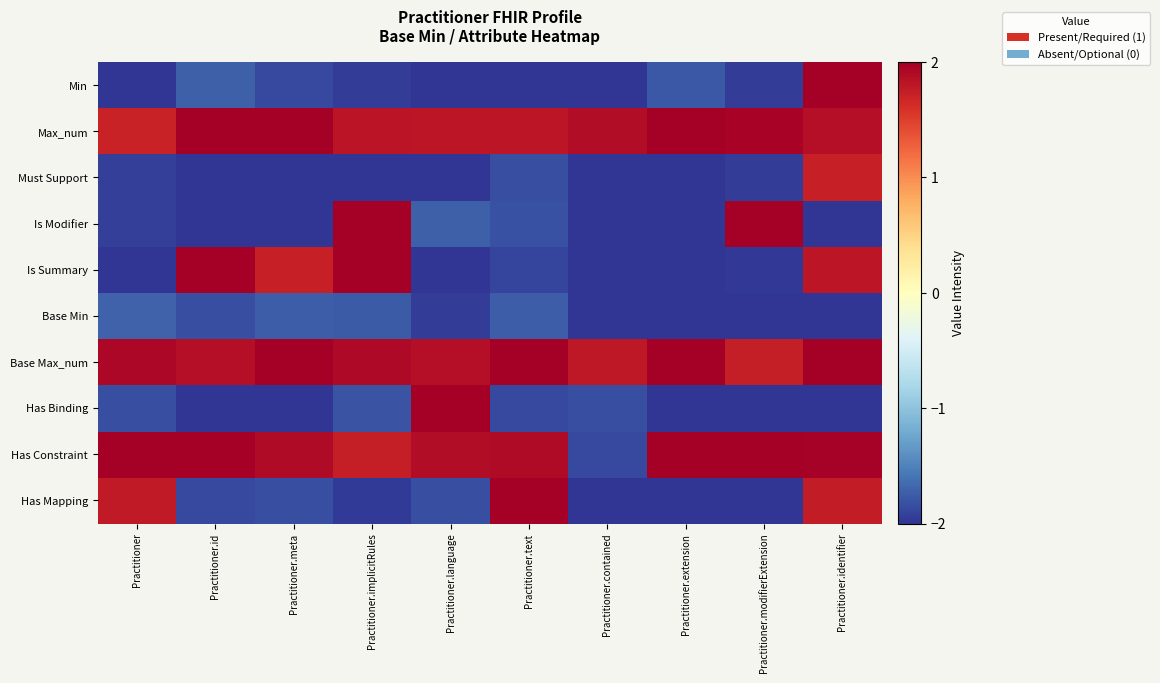

Reading left to right, transcribe all the data shown in this chart.

Min: Practitioner=-2.1	Practitioner.id=-1.7	Practitioner.meta=-1.9	Practitioner.implicitRules=-1.9	Practitioner.language=-2.2	Practitioner.text=-2.2	Practitioner.contained=-2.3	Practitioner.extension=-1.8	Practitioner.modifierExtension=-1.9	Practitioner.identifier=2.1
Max_num: Practitioner=1.7	Practitioner.id=2.3	Practitioner.meta=2.2	Practitioner.implicitRules=1.8	Practitioner.language=1.8	Practitioner.text=1.8	Practitioner.contained=1.9	Practitioner.extension=2.0	Practitioner.modifierExtension=2.0	Practitioner.identifier=1.9
Must Support: Practitioner=-1.9	Practitioner.id=-2.2	Practitioner.meta=-2.1	Practitioner.implicitRules=-2.1	Practitioner.language=-2.0	Practitioner.text=-1.8	Practitioner.contained=-2.2	Practitioner.extension=-2.0	Practitioner.modifierExtension=-1.9	Practitioner.identifier=1.7
Is Modifier: Practitioner=-1.9	Practitioner.id=-2.2	Practitioner.meta=-2.3	Practitioner.implicitRules=2.3	Practitioner.language=-1.7	Practitioner.text=-1.8	Practitioner.contained=-2.1	Practitioner.extension=-2.2	Practitioner.modifierExtension=2.1	Practitioner.identifier=-2.0
Is Summary: Practitioner=-2.2	Practitioner.id=2.0	Practitioner.meta=1.7	Practitioner.implicitRules=2.2	Practitioner.language=-2.1	Practitioner.text=-1.9	Practitioner.contained=-2.1	Practitioner.extension=-2.0	Practitioner.modifierExtension=-2.0	Practitioner.identifier=1.8
Base Min: Practitioner=-1.7	Practitioner.id=-1.8	Practitioner.meta=-1.7	Practitioner.implicitRules=-1.8	Practitioner.language=-1.9	Practitioner.text=-1.7	Practitioner.contained=-2.2	Practitioner.extension=-2.2	Practitioner.modifierExtension=-2.3	Practitioner.identifier=-2.1
Base Max_num: Practitioner=1.9	Practitioner.id=1.9	Practitioner.meta=2.2	Practitioner.implicitRules=1.9	Practitioner.language=1.9	Practitioner.text=2.0	Practitioner.contained=1.8	Practitioner.extension=2.2	Practitioner.modifierExtension=1.7	Practitioner.identifier=2.3
Has Binding: Practitioner=-1.8	Practitioner.id=-2.2	Practitioner.meta=-2.3	Practitioner.implicitRules=-1.8	Practitioner.language=2.1	Practitioner.text=-1.9	Practitioner.contained=-1.8	Practitioner.extension=-2.3	Practitioner.modifierExtension=-2.1	Practitioner.identifier=-2.2
Has Constraint: Practitioner=2.2	Practitioner.id=2.1	Practitioner.meta=1.9	Practitioner.implicitRules=1.7	Practitioner.language=1.9	Practitioner.text=1.9	Practitioner.contained=-1.9	Practitioner.extension=2.1	Practitioner.modifierExtension=2.2	Practitioner.identifier=2.0
Has Mapping: Practitioner=1.8	Practitioner.id=-1.9	Practitioner.meta=-1.8	Practitioner.implicitRules=-2.0	Practitioner.language=-1.8	Practitioner.text=2.0	Practitioner.contained=-2.0	Practitioner.extension=-2.0	Practitioner.modifierExtension=-2.3	Practitioner.identifier=1.8